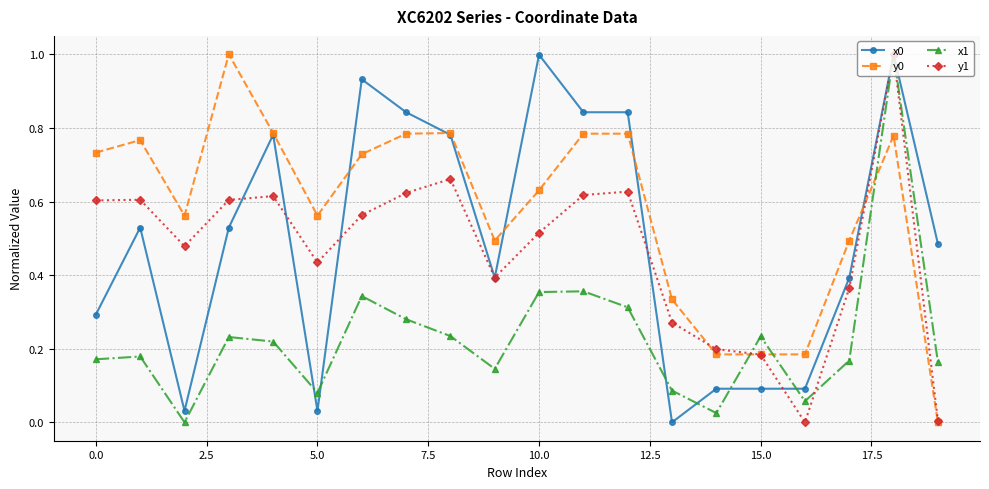

After their last crossing, which series has the higher values: x1 or y0?

x1